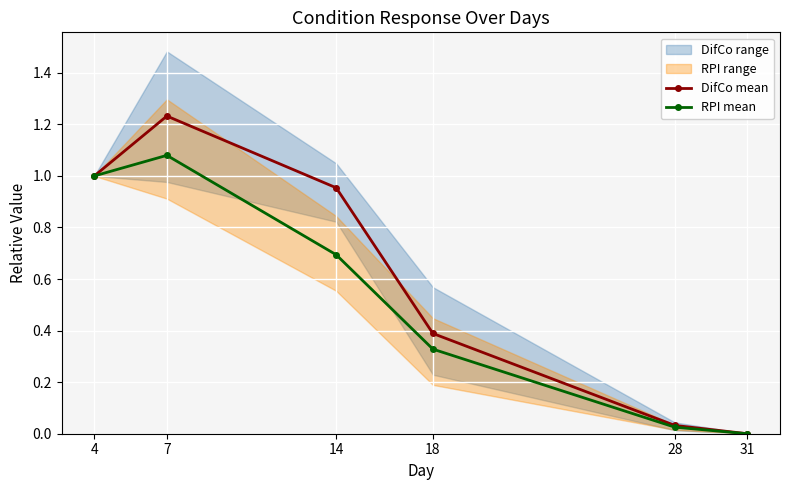

How many positive values does the DifCo mean series have?

5